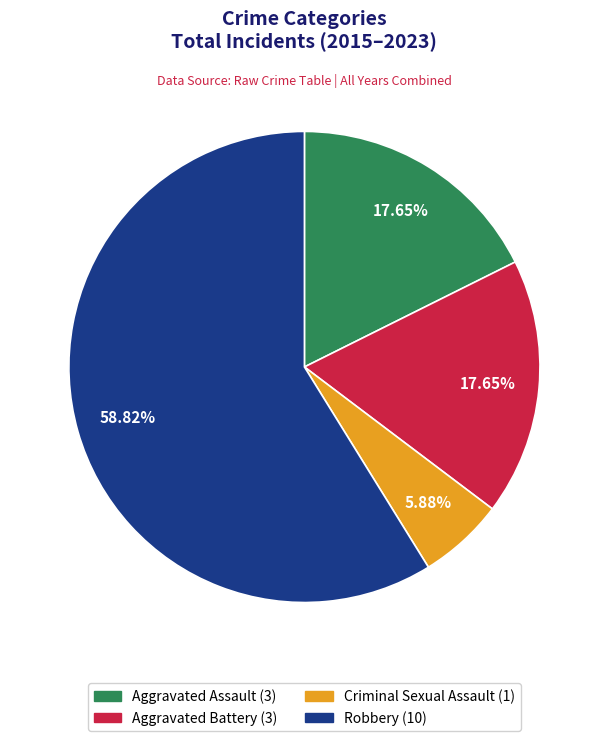

Is it true that Aggravated Assault is 18% of the pie?

True